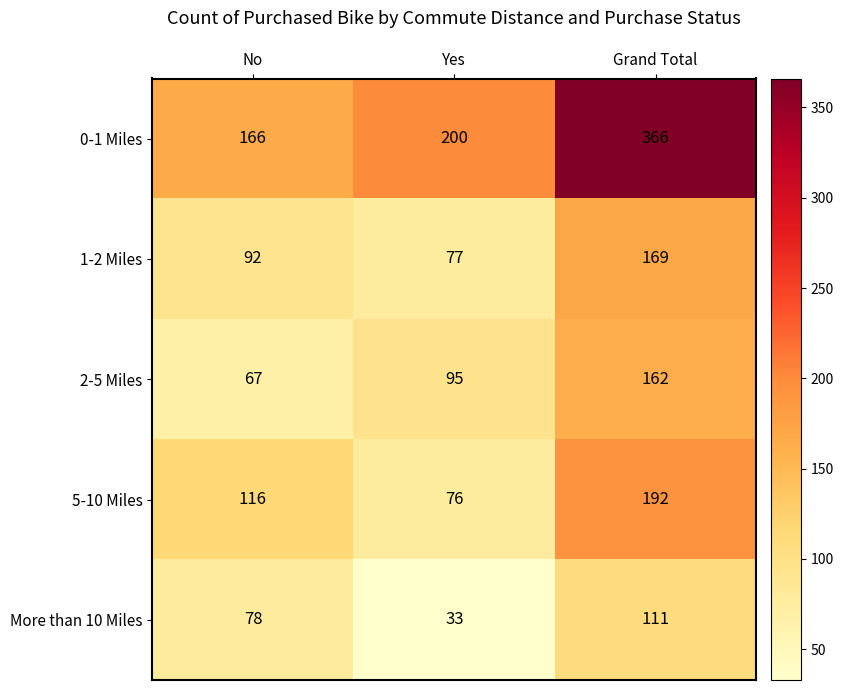

Rank the series by their maximum value, from lowest to highest.

More than 10 Miles, 2-5 Miles, 1-2 Miles, 5-10 Miles, 0-1 Miles